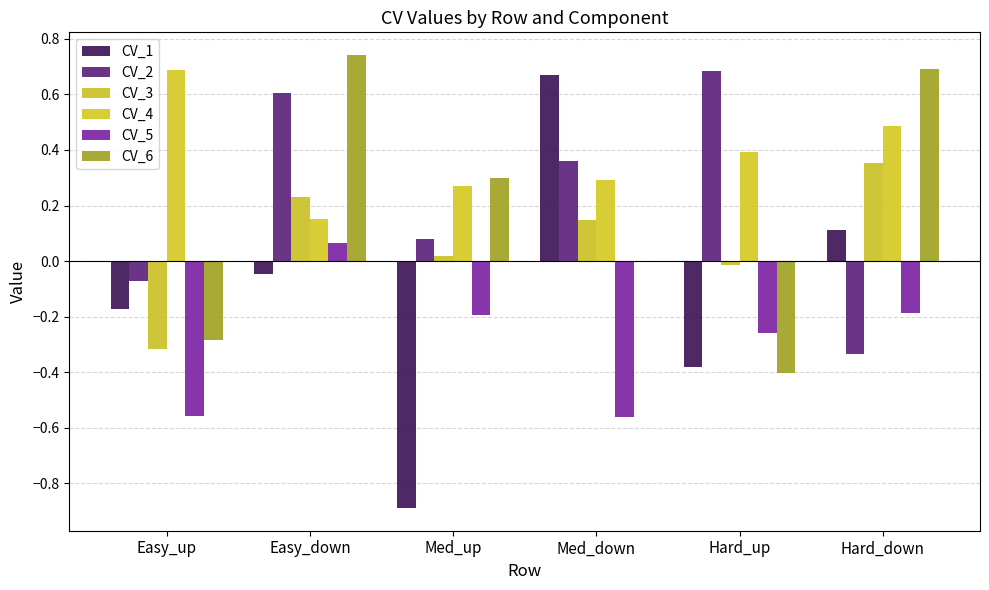

How many values in the CV_2 series exceed 0?

4